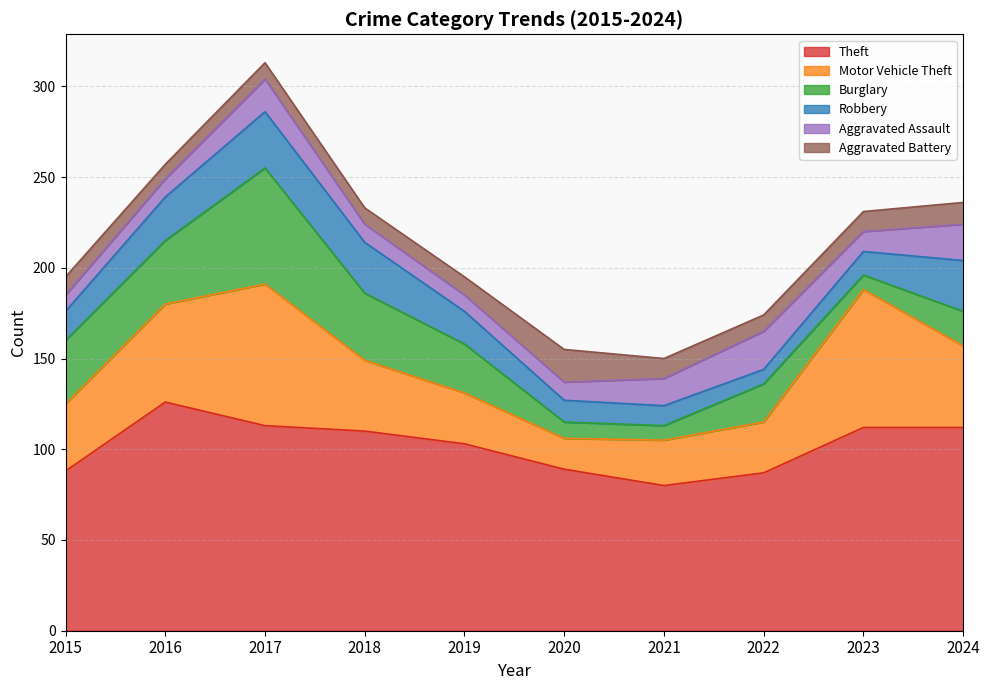

Is it true that Motor Vehicle Theft equals 92 at 2016?

False